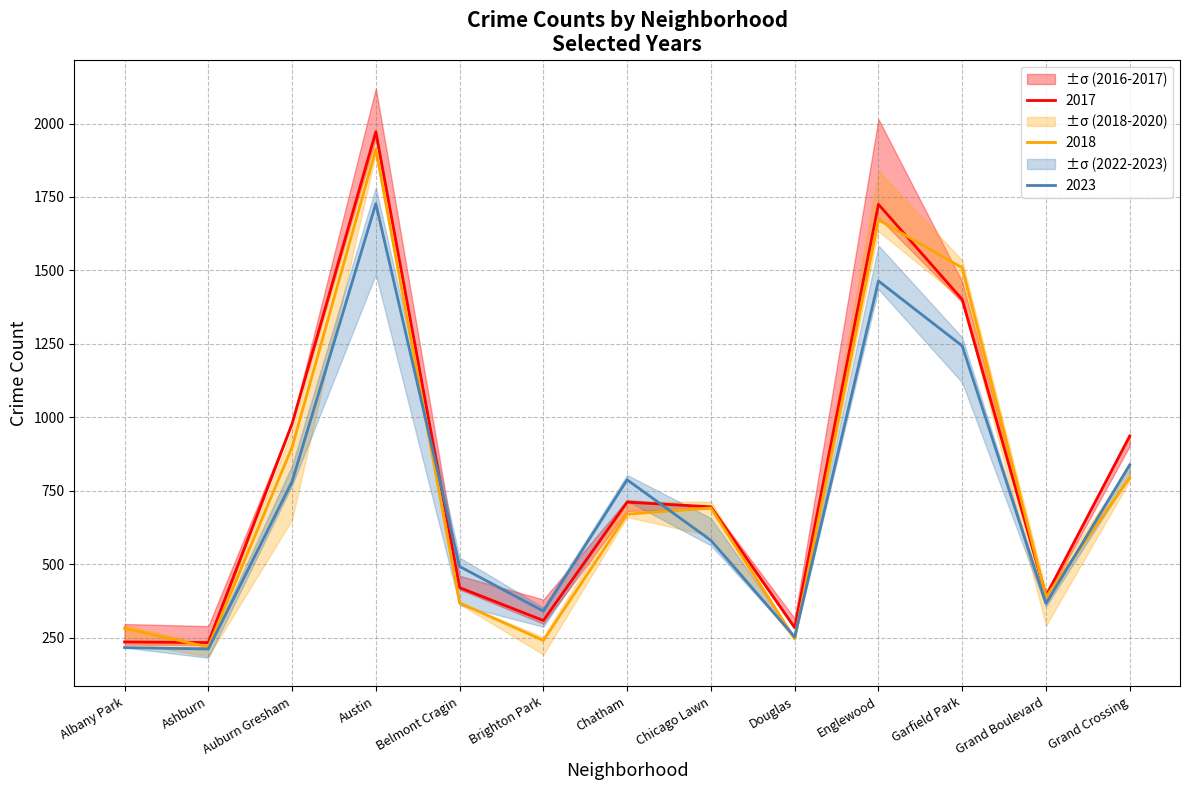

True or false: 2023 has a value of 443 at Garfield Park.

False